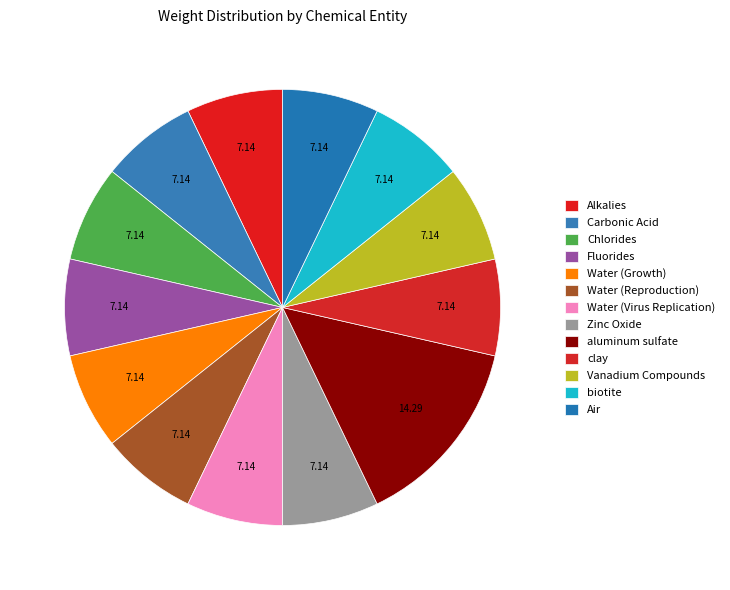

What portion of the pie excludes clay?

92.9%